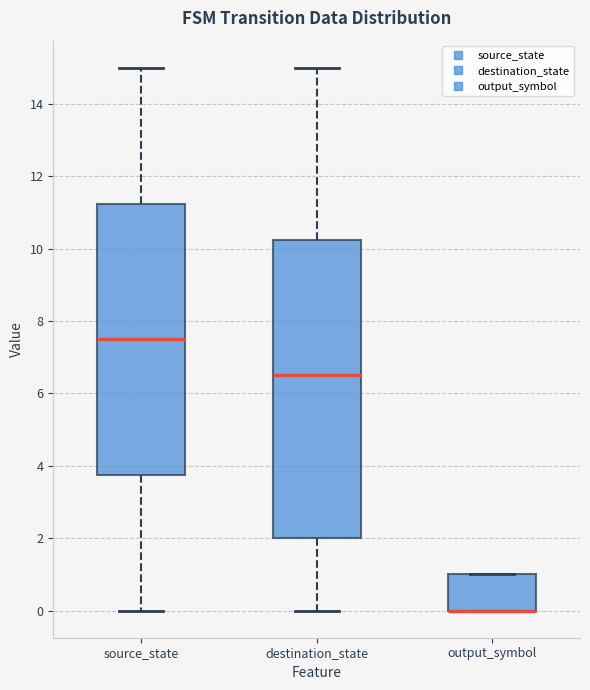

Where is the lower edge of the box for destination_state on the y-axis? The values are not printed on the chart, so give them approximately, as read against the axis.

2.0